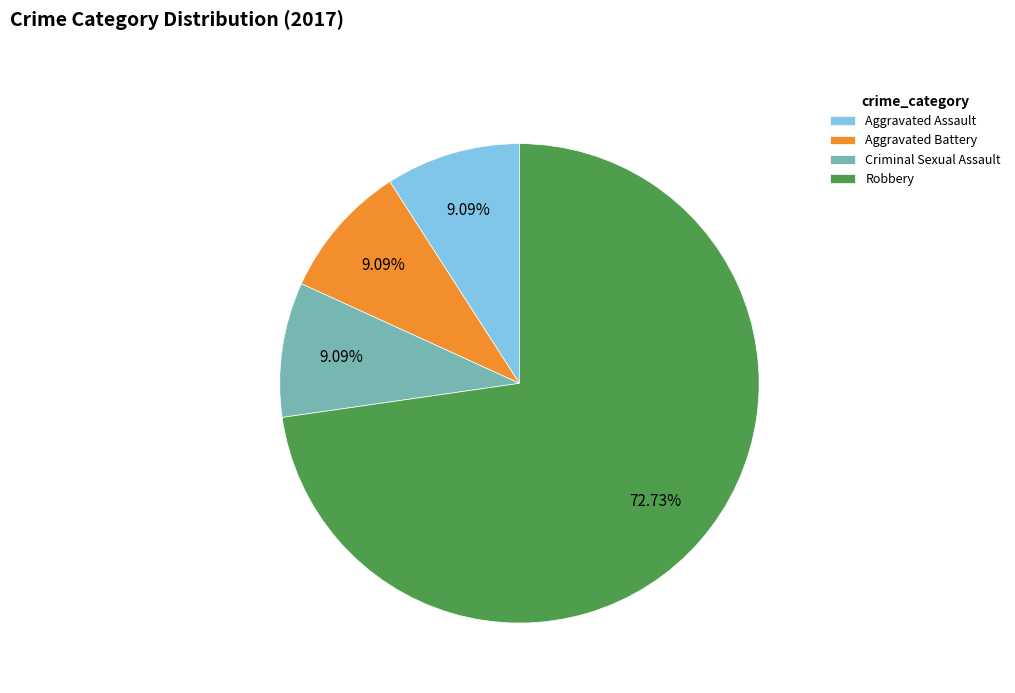

Count the number of slices in the pie.

4